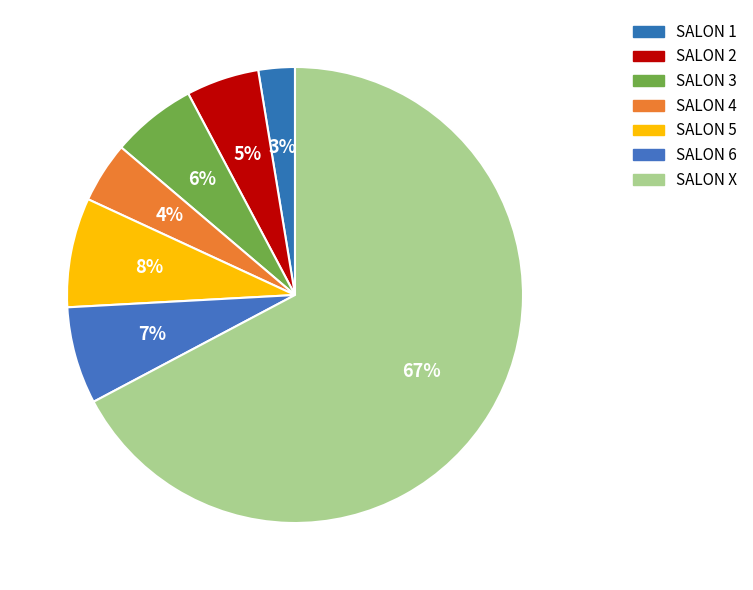

True or false: SALON 1 accounts for 16% of the total.

False